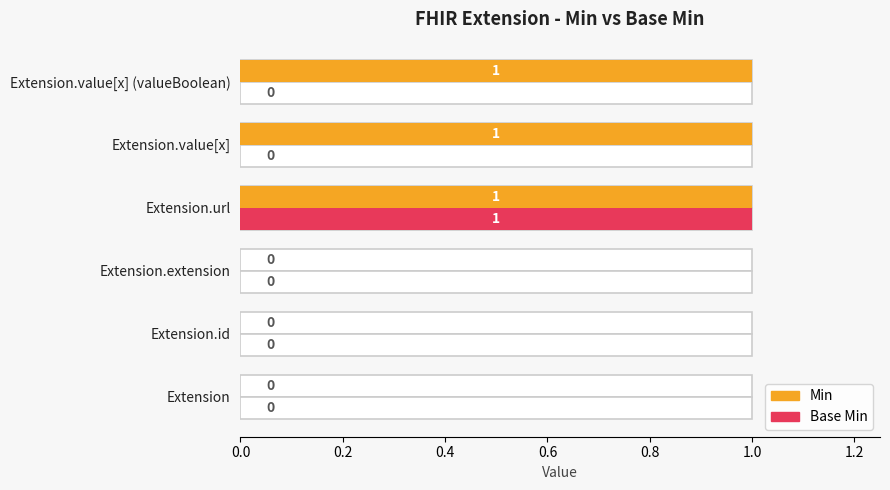

The Min series shows 0 at Extension.value[x]. True or false?

False